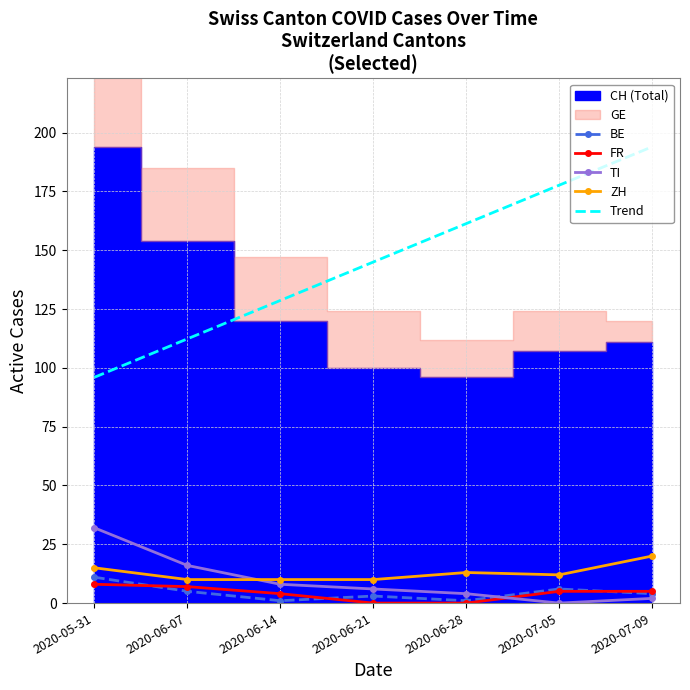

True or false: BE and Trend intersect in this chart.

False